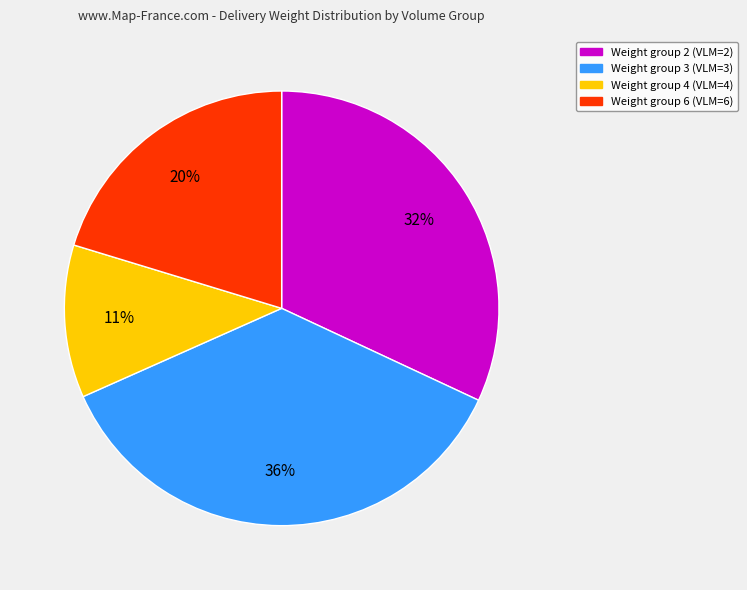

True or false: Weight group 2 (VLM=2) accounts for 19% of the total.

False